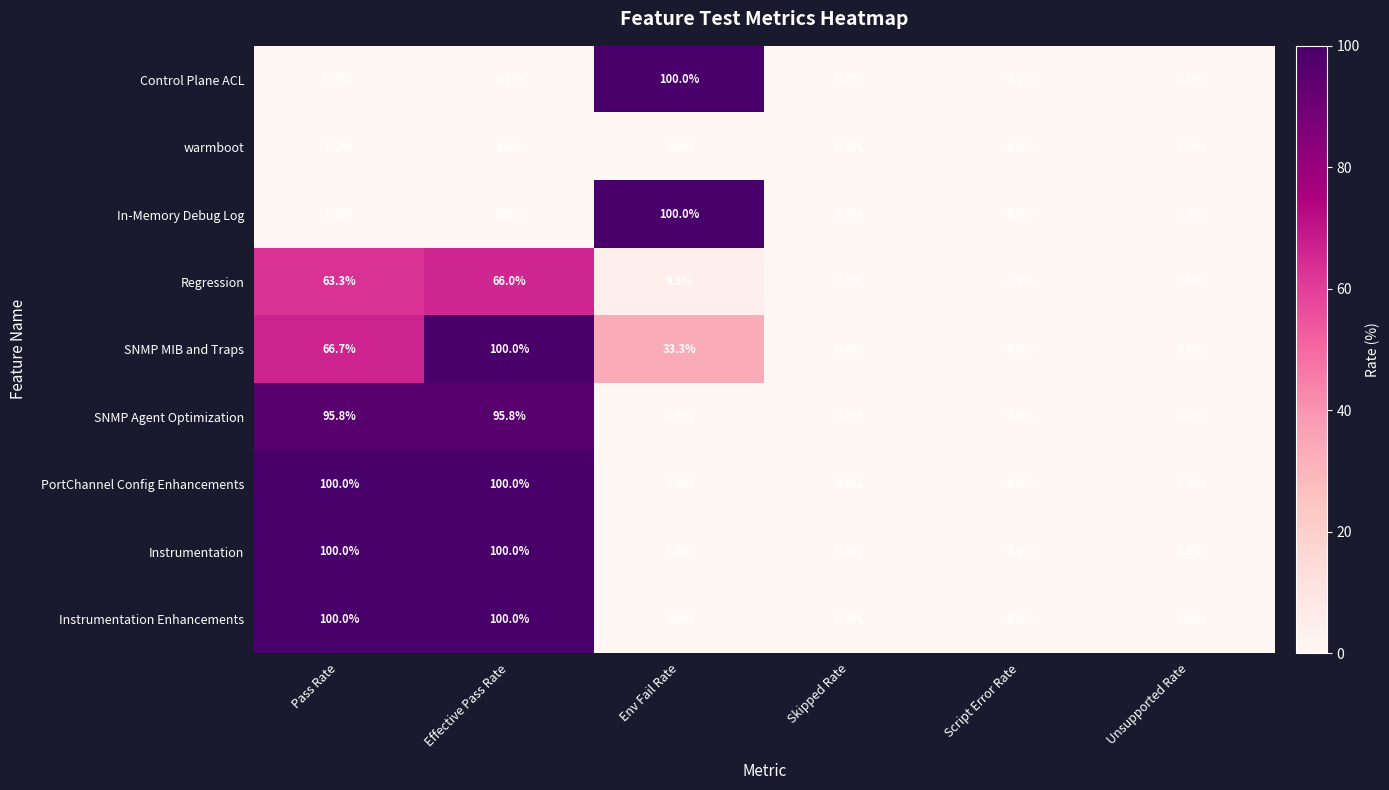

Count the Instrumentation values in the range 0 to 100.

6